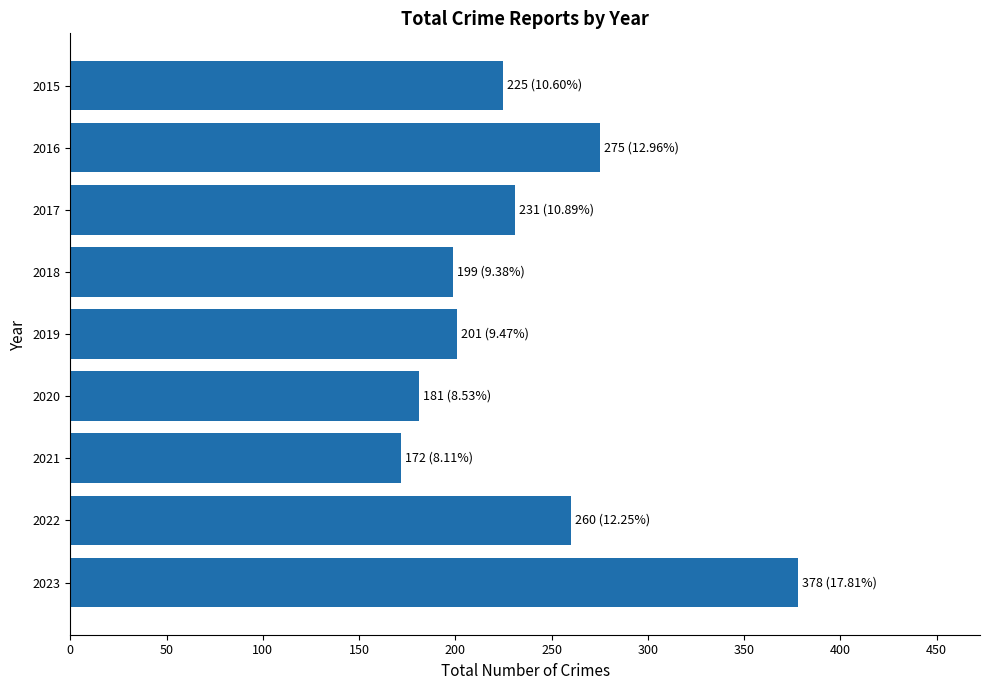

What is the maximum value shown in the chart?

378